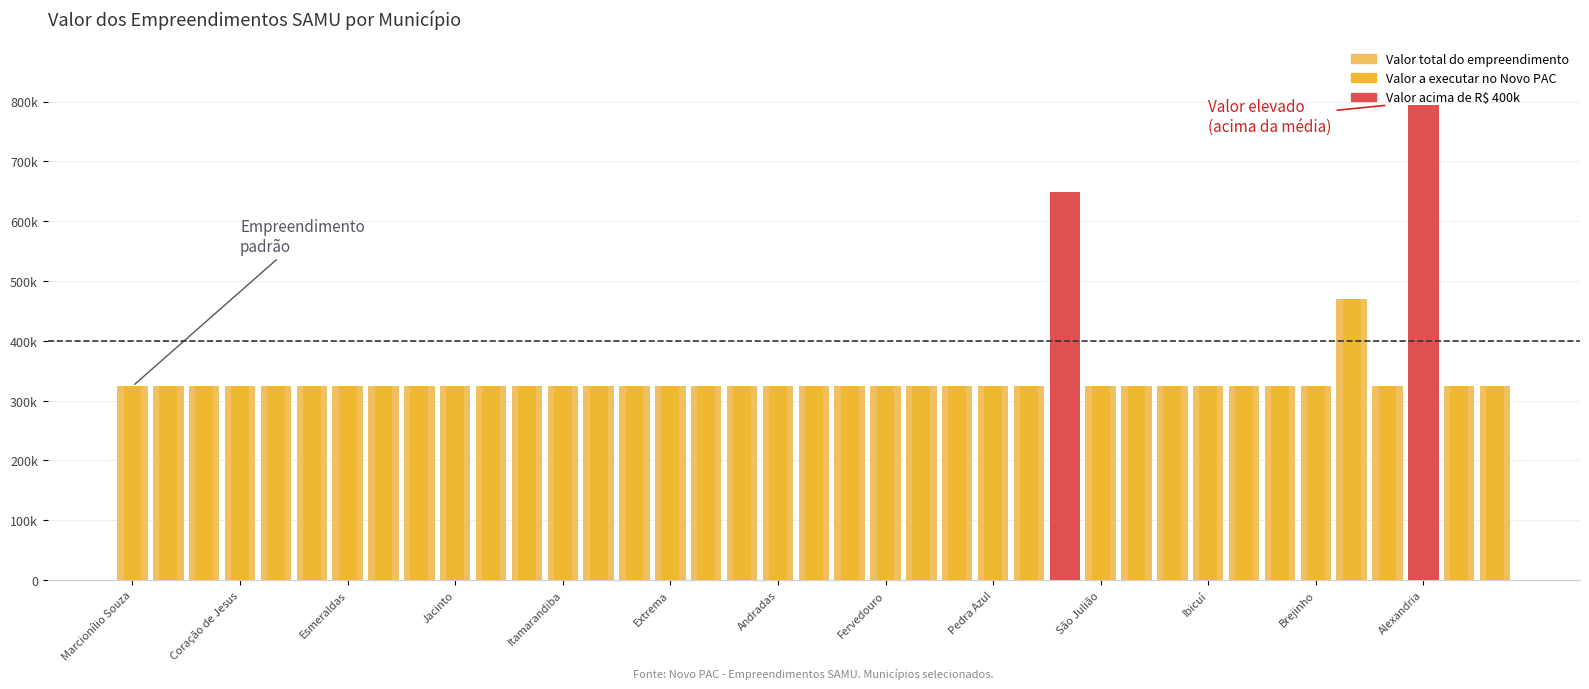

Is it true that Valor a executar no Novo PAC equals 324000 at 32?

True